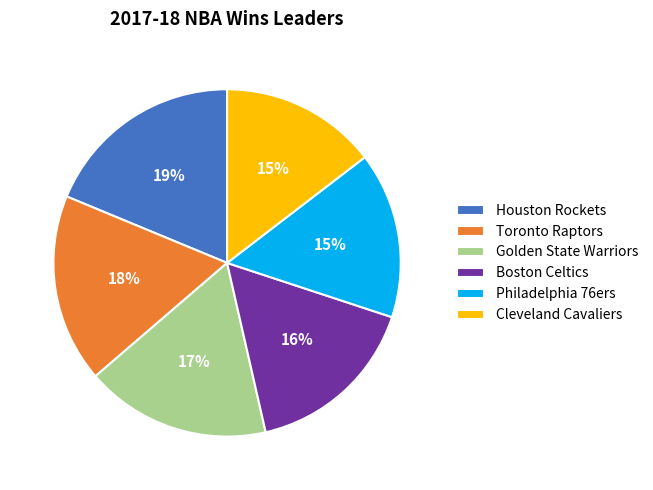

Which category has the biggest portion of the pie?

Houston Rockets